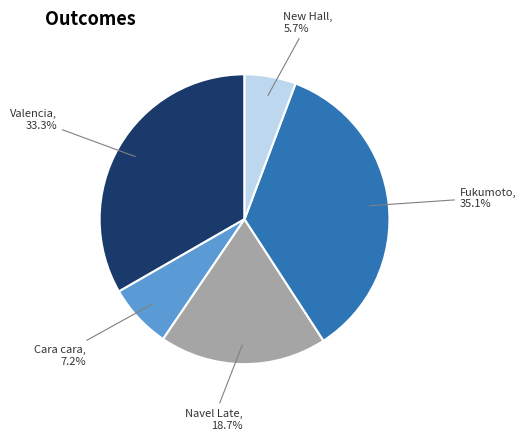

Does any single category account for the majority?

No